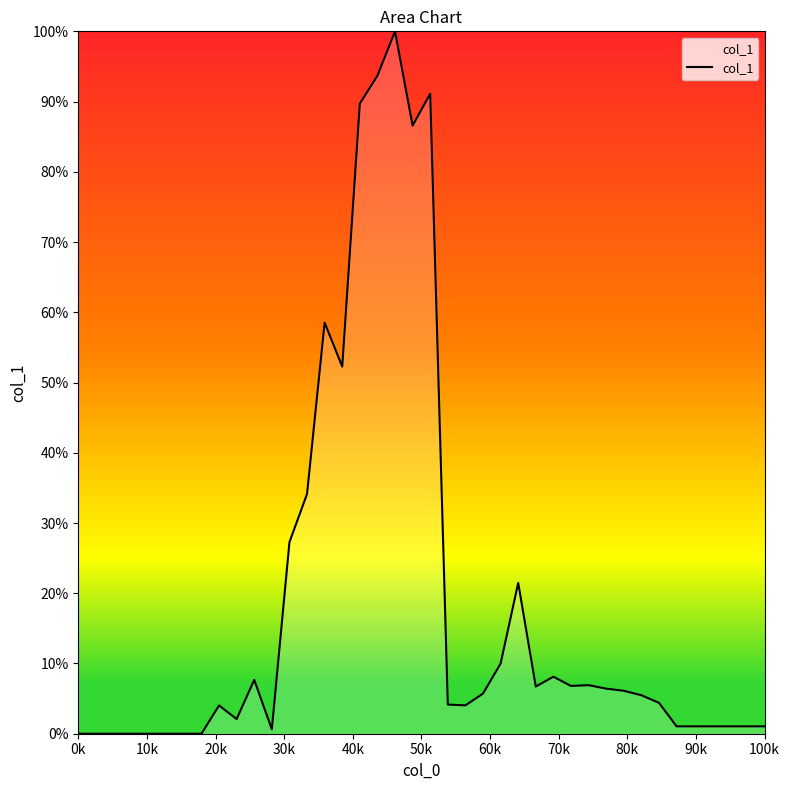

What is the difference between the maximum and minimum values?

100.0